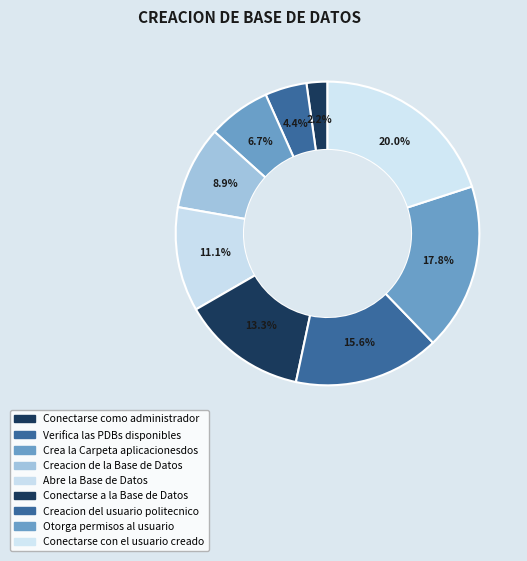

What is the ratio of the value at Verifica las PDBs disponibles to the value at Abre la Base de Datos?

0.4